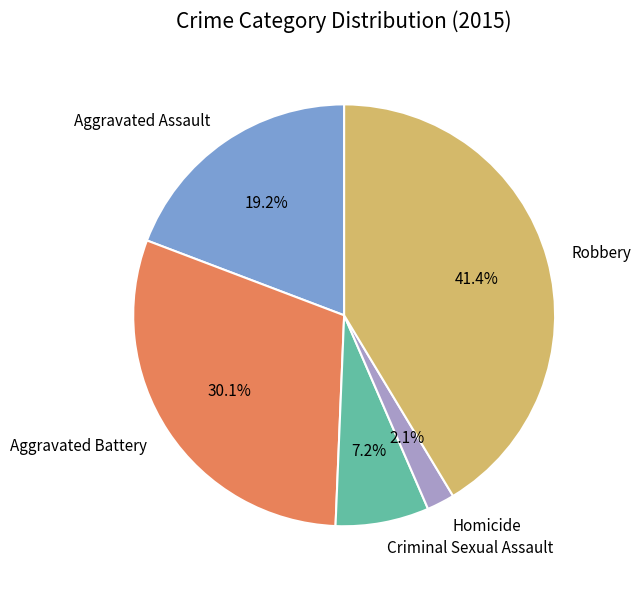

To the nearest percent, what portion does Homicide represent?

2%